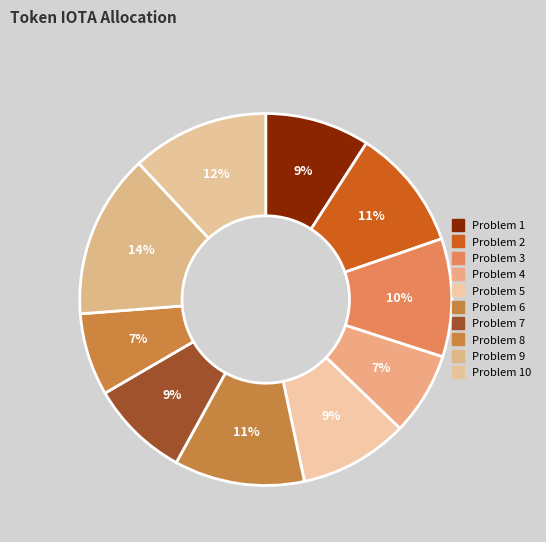

How many slices are in this pie chart?

10